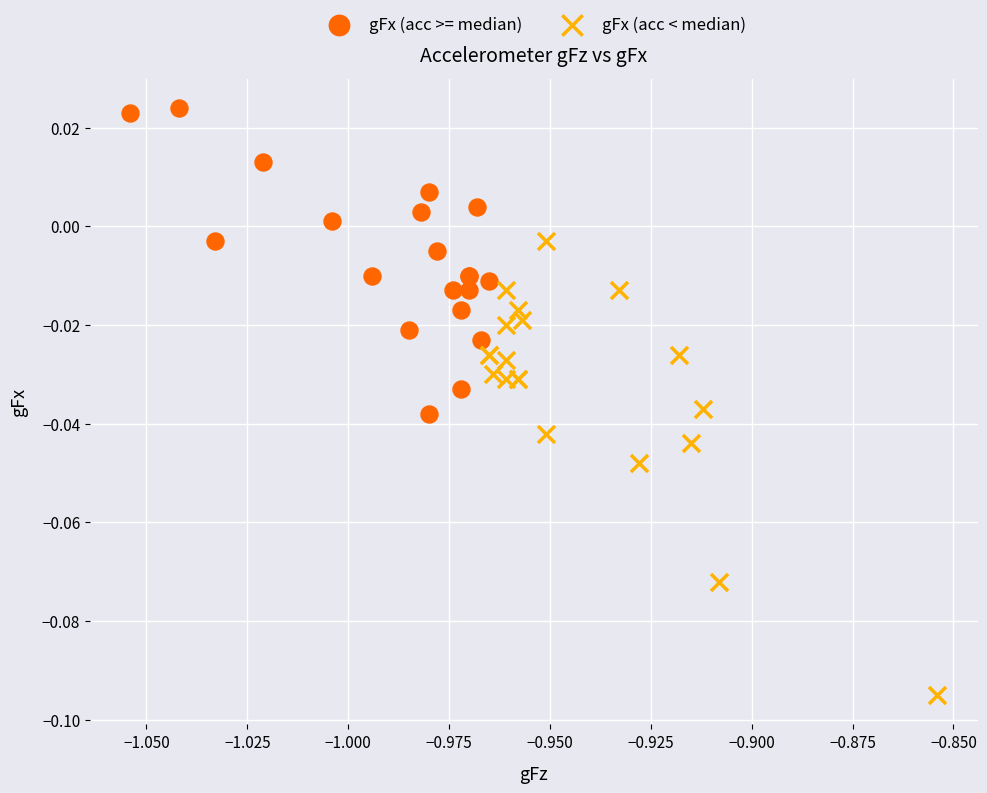

Which series reaches the maximum Y coordinate?

gFx (acc >= median)